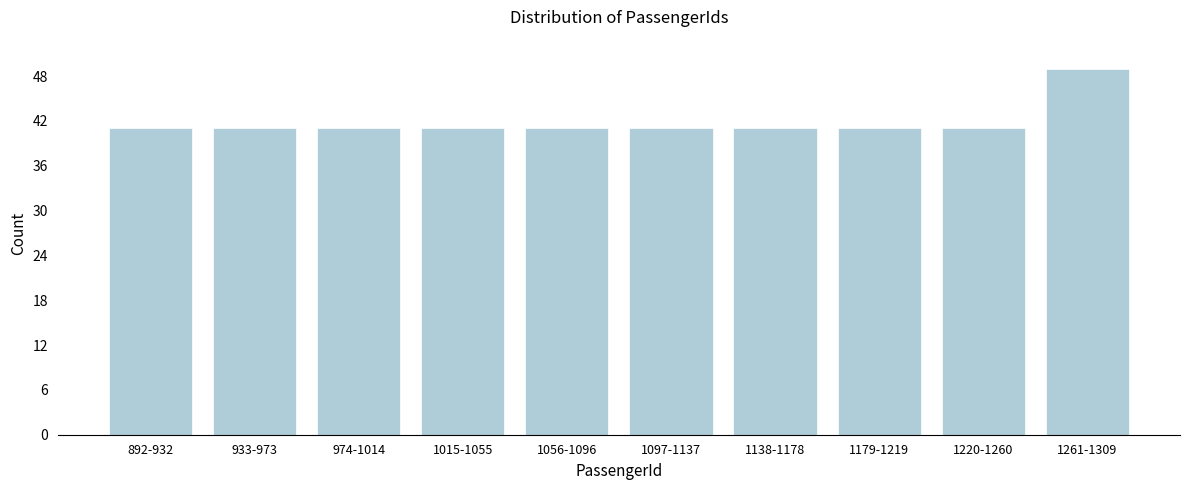

Reading right to left, extract all data points from this chart.

1261-1309=49	1220-1260=41	1179-1219=41	1138-1178=41	1097-1137=41	1056-1096=41	1015-1055=41	974-1014=41	933-973=41	892-932=41